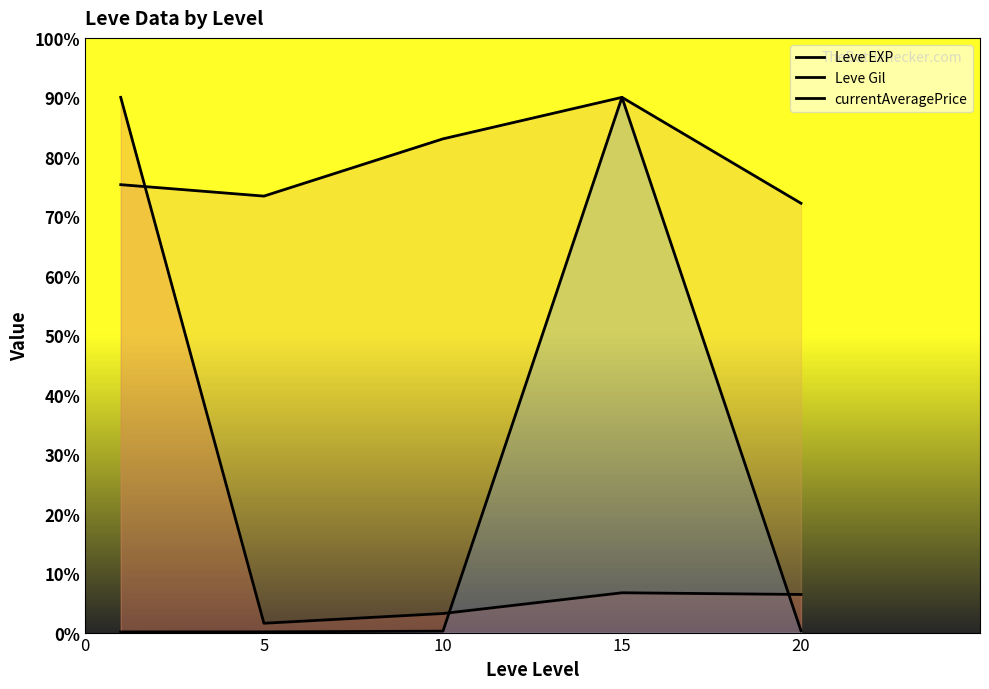

After their last crossing, which series has the higher values: Leve EXP or Leve Gil?

Leve Gil